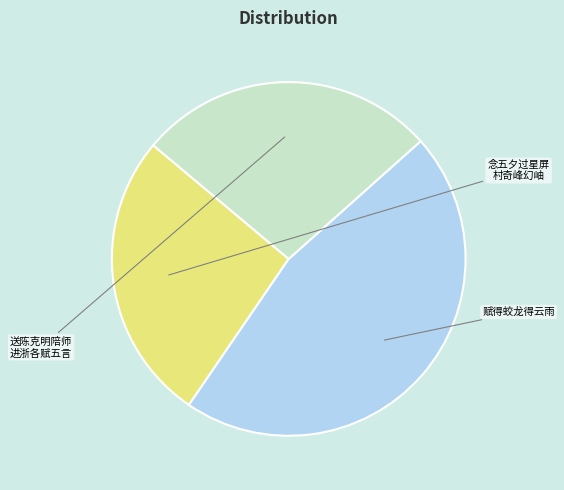

Does any single category account for the majority?

No